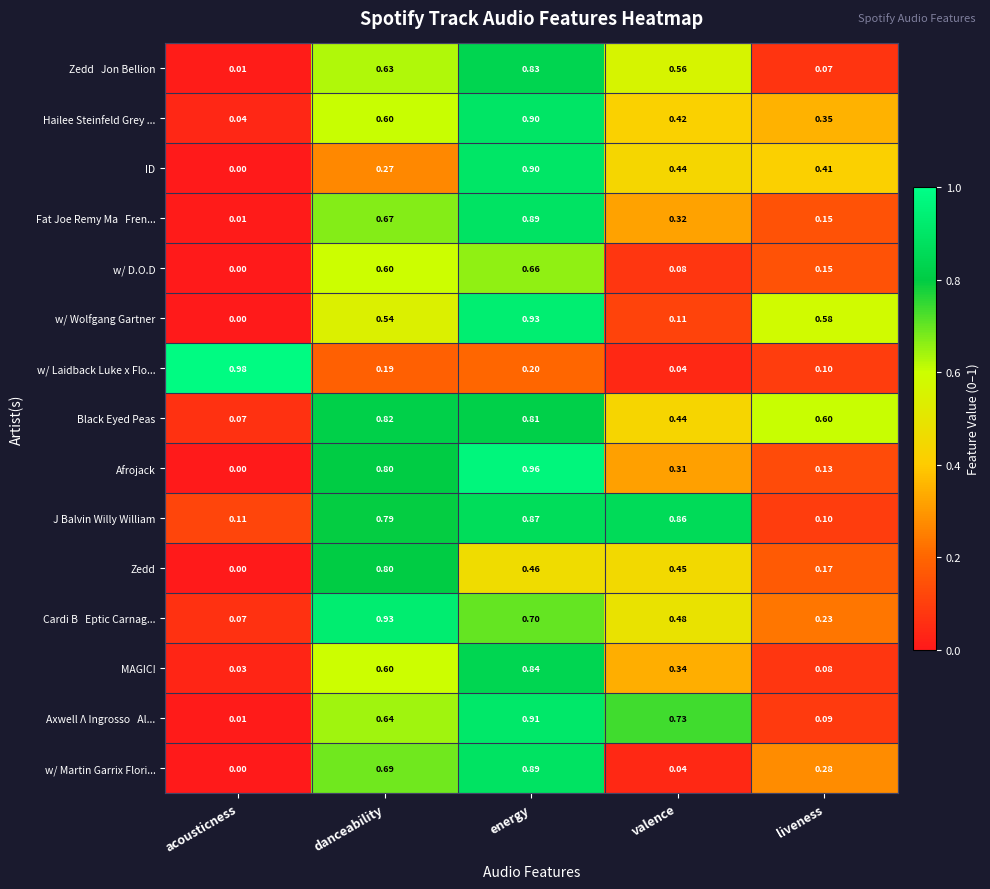

Which category has the lowest value across all series?

acousticness